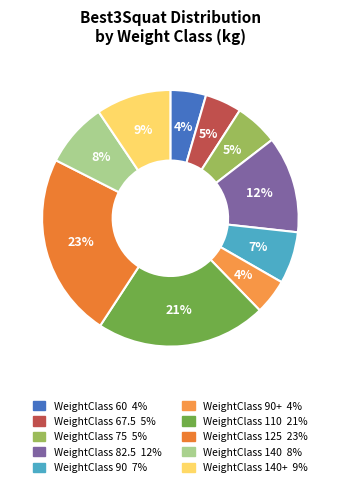

Which slice is the smallest?

90+